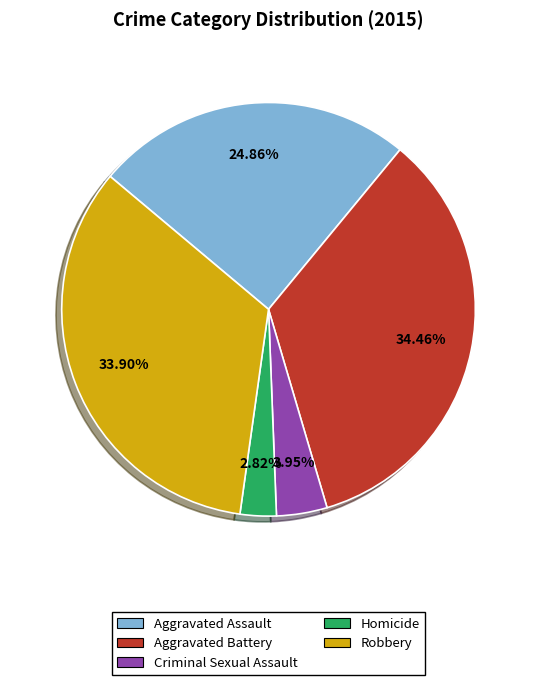

Which category has the smallest portion of the pie?

Homicide